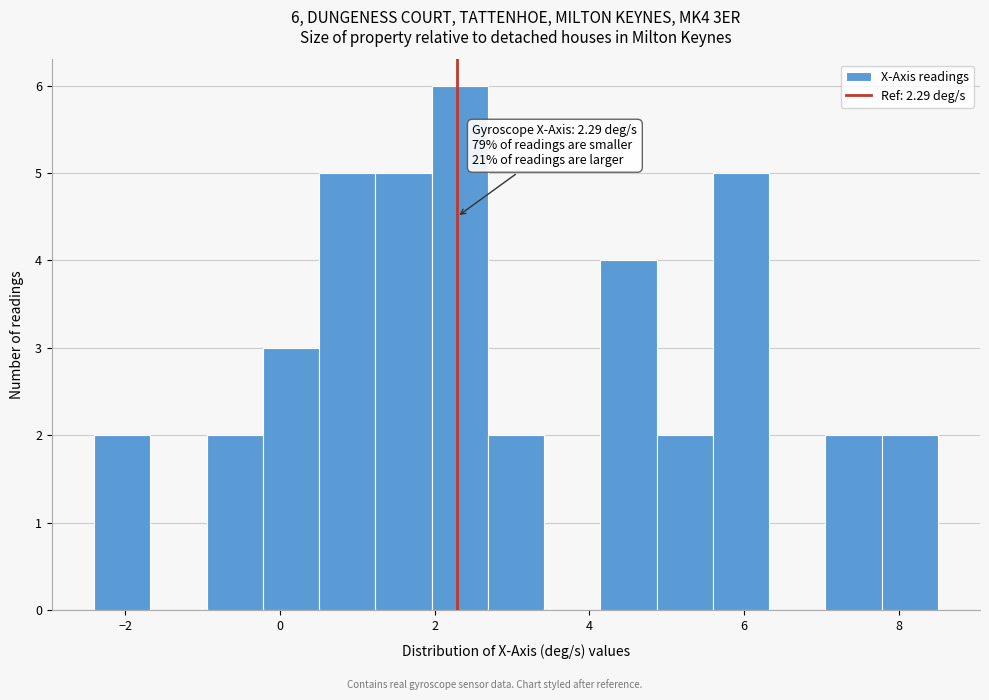

Around what value on the x-axis is the tallest bar? Give the approximate position of its centre, as read against the axis.

2.4